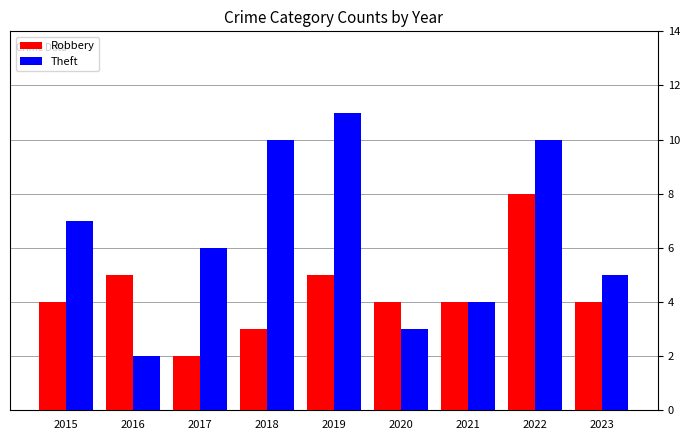

How many Robbery values are between 4 and 5?

6